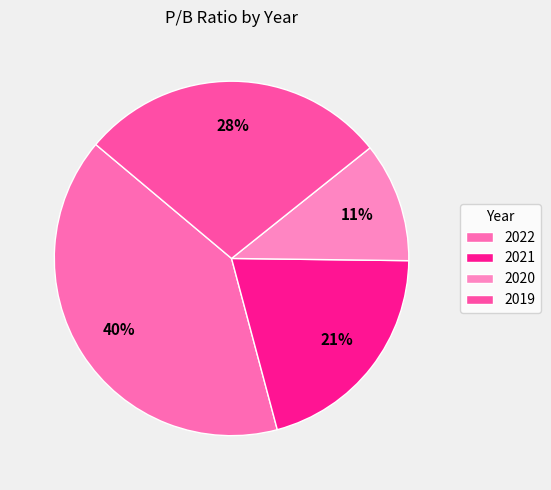

Count the number of slices in the pie.

4